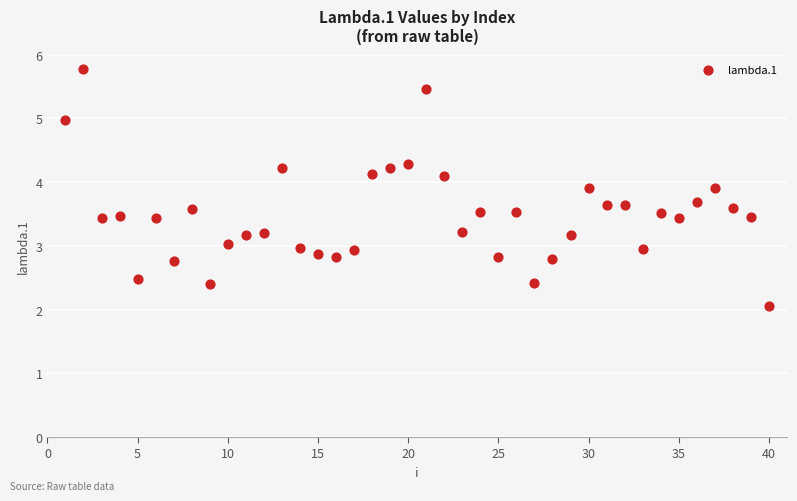

What is the range of X values (max minus min)?

39.0